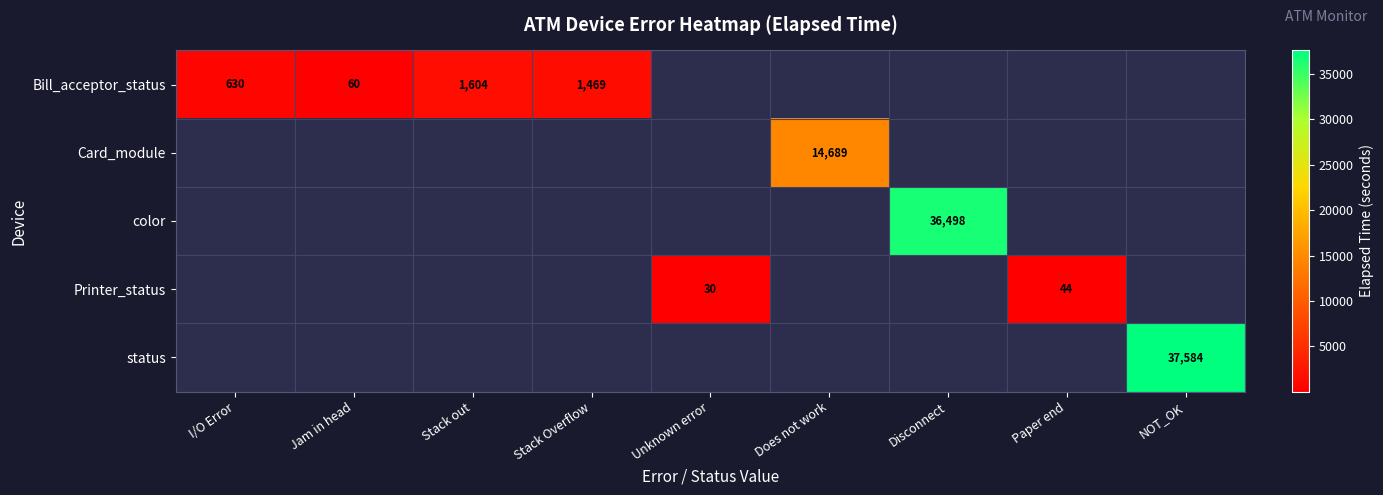

The value of status at NOT_OK is 66575. True or false?

False